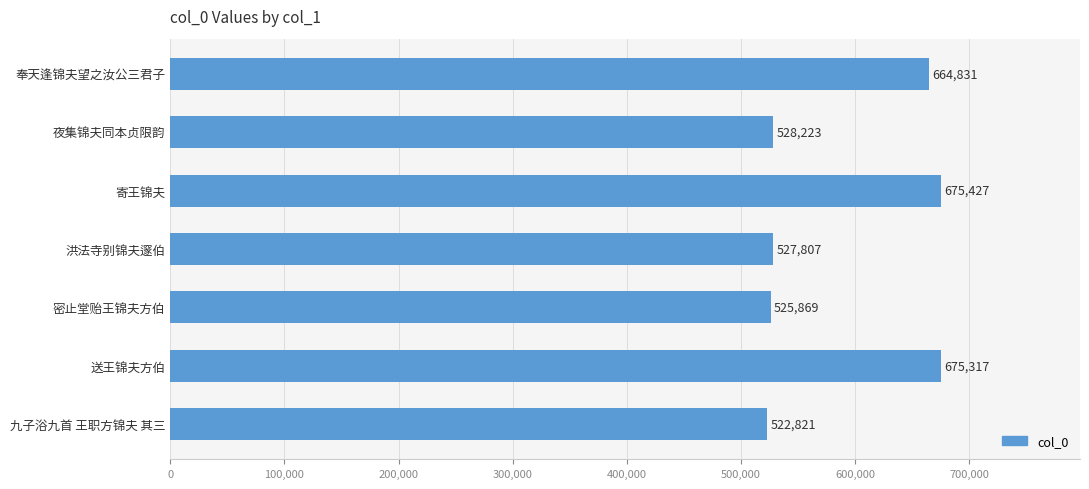

The chart shows a value of 522821 at 九子浴九首 王职方锦夫 其三. True or false?

True